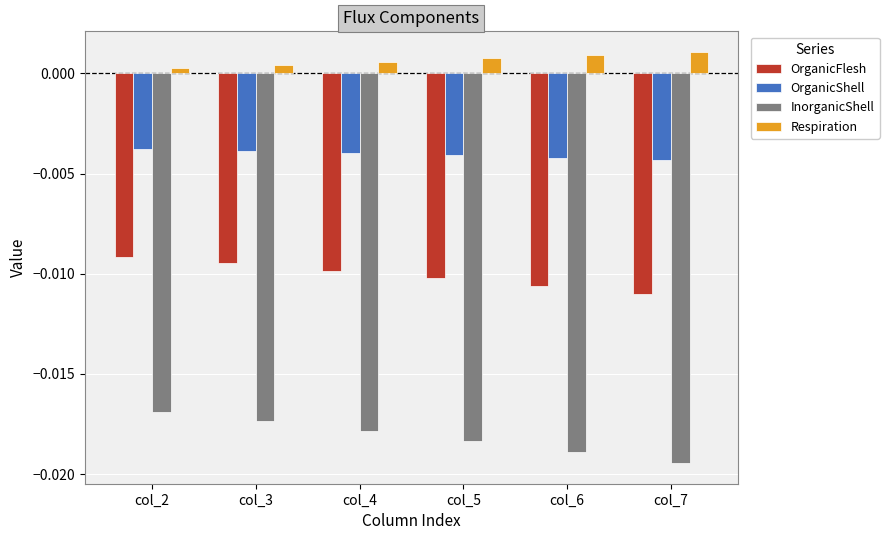

List the series in order of their overall mean, lowest first.

InorganicShell, OrganicFlesh, OrganicShell, Respiration